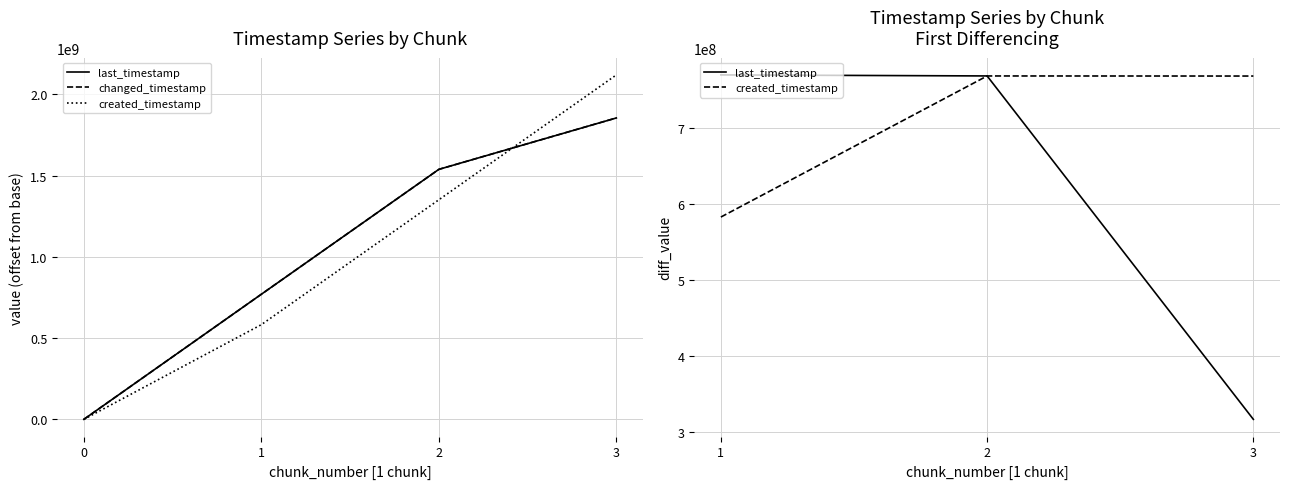

Is it true that system_time equals 2119173238 at 3?

True